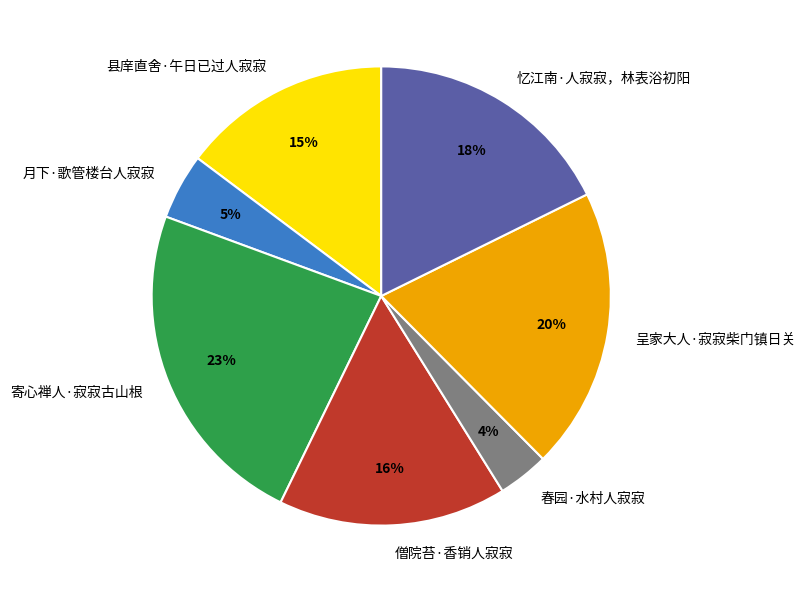

Is the sum of 僧院苔·香销人寂寂 and 月下·歌管楼台人寂寂 greater than half?

No